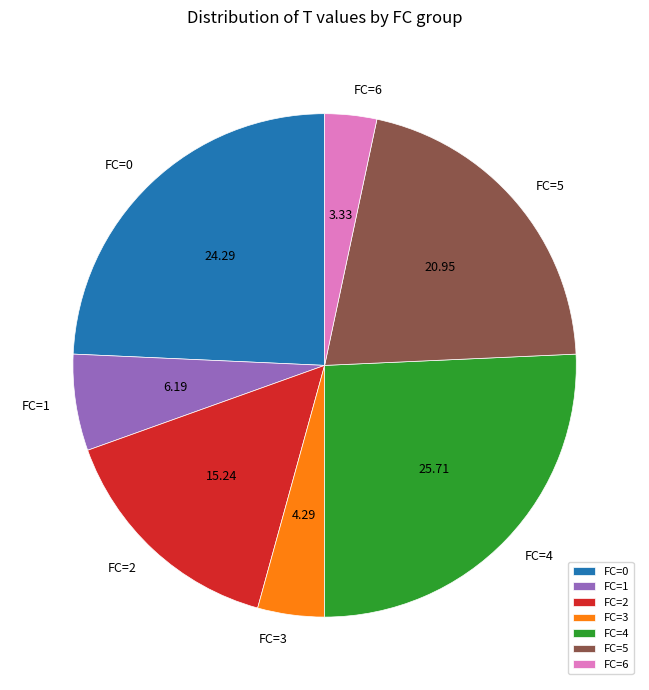

Combined, do FC=2 and FC=5 account for over 50%?

No